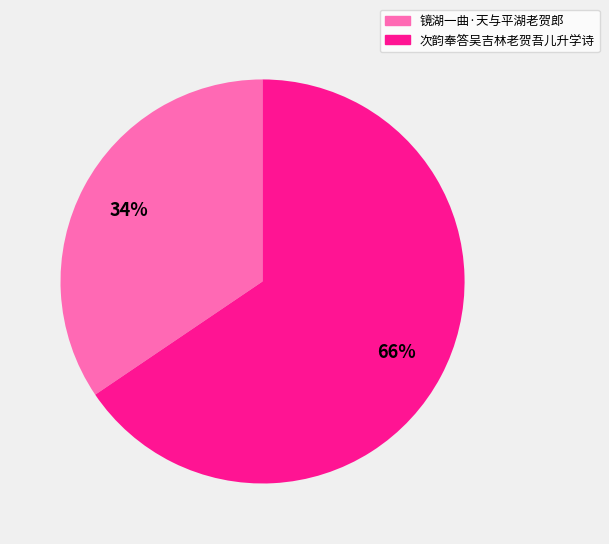

Count the number of slices in the pie.

2